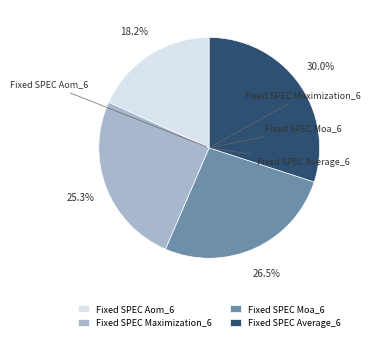

What is the largest slice in the pie chart?

Fixed SPEC Average_6